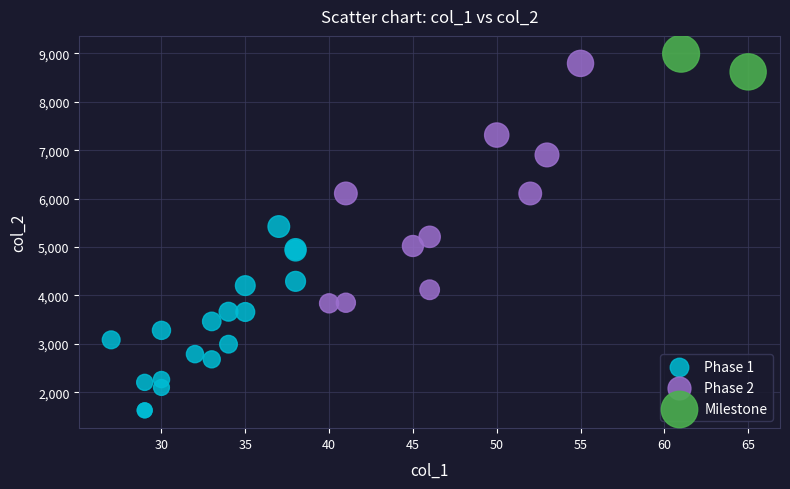

Which series reaches the maximum Y coordinate?

Milestone